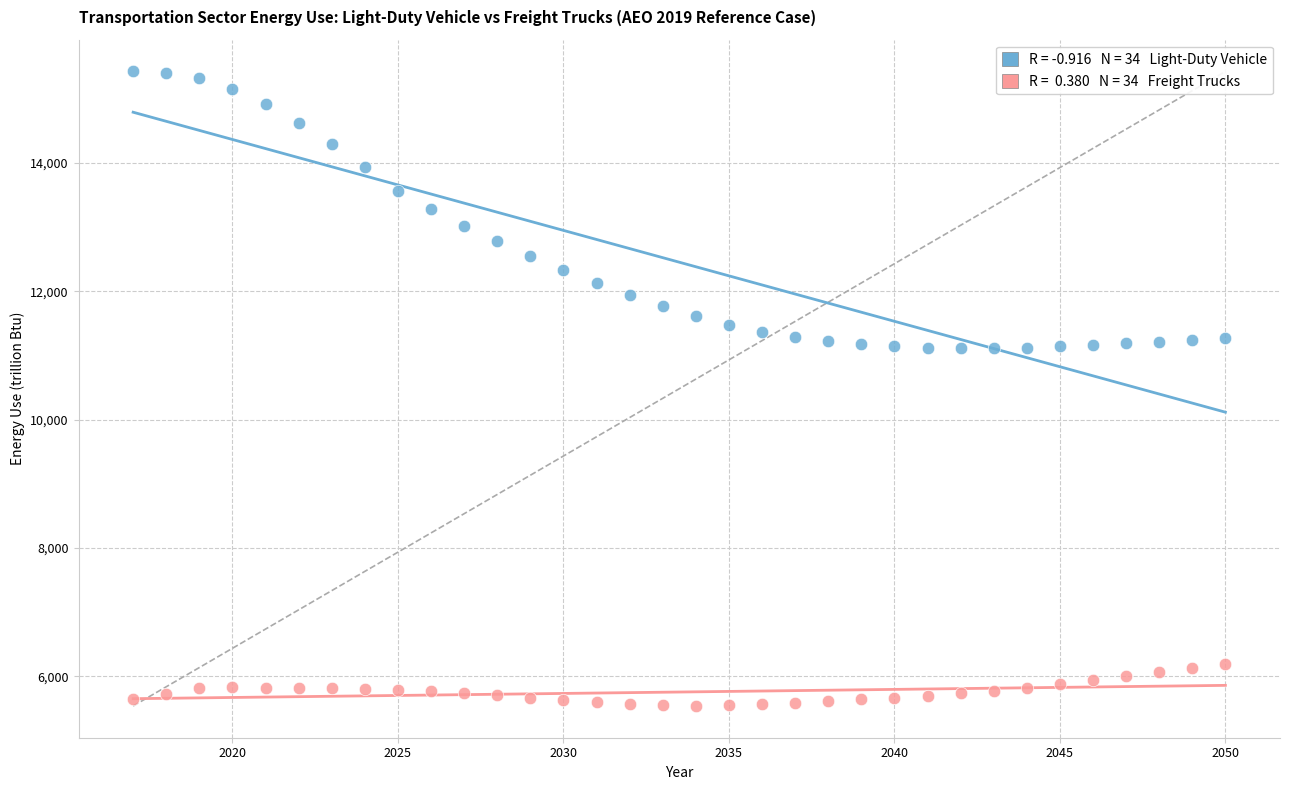

Across all data points, what is the range of X values (max minus min)?

33.0